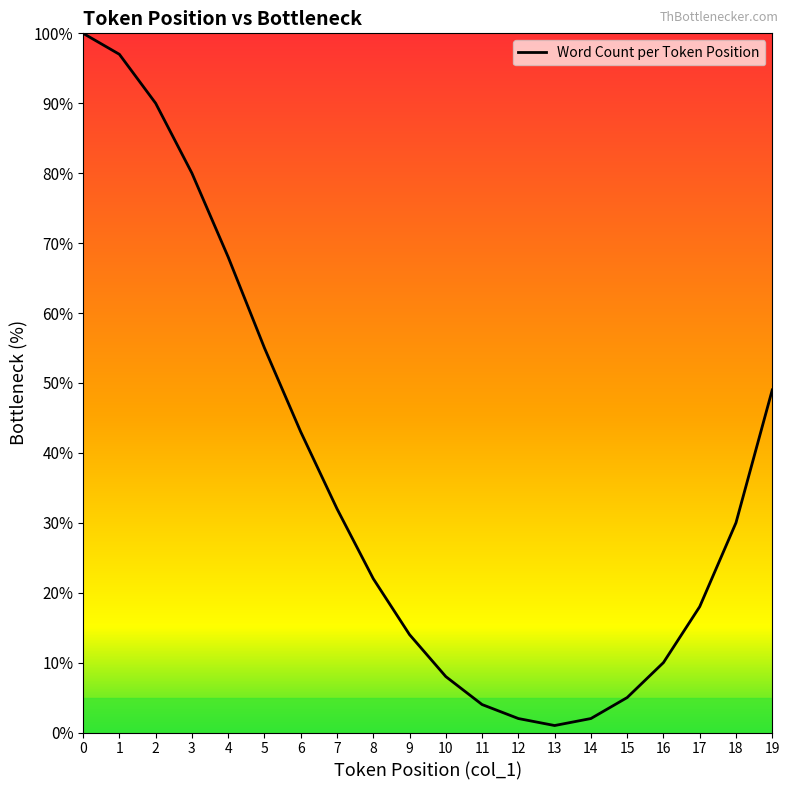

Between 17 and 5, which is larger?

5